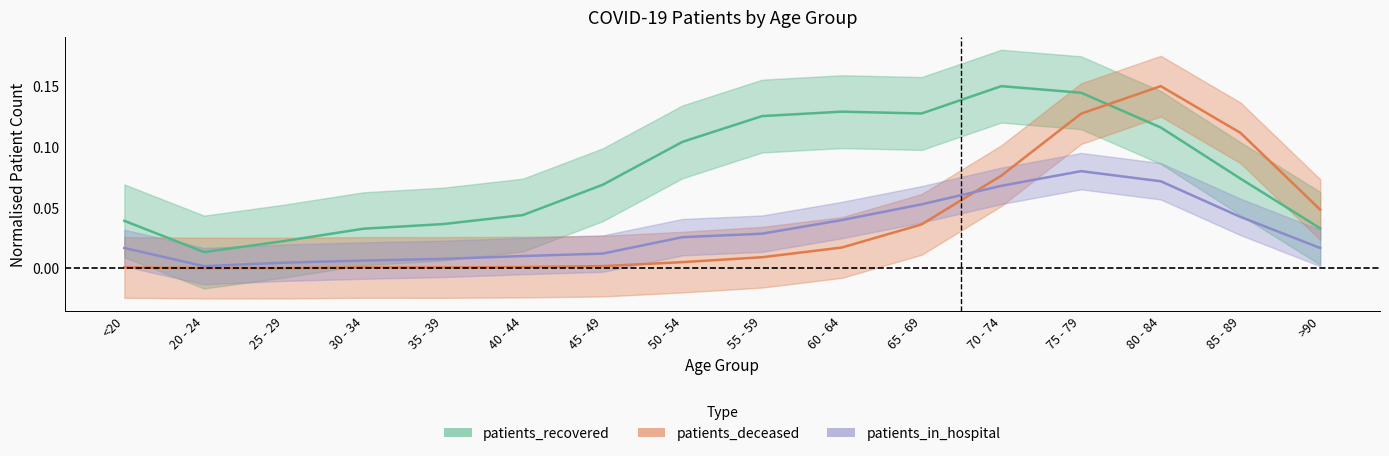

Which series has the largest total across all categories?

patients_recovered